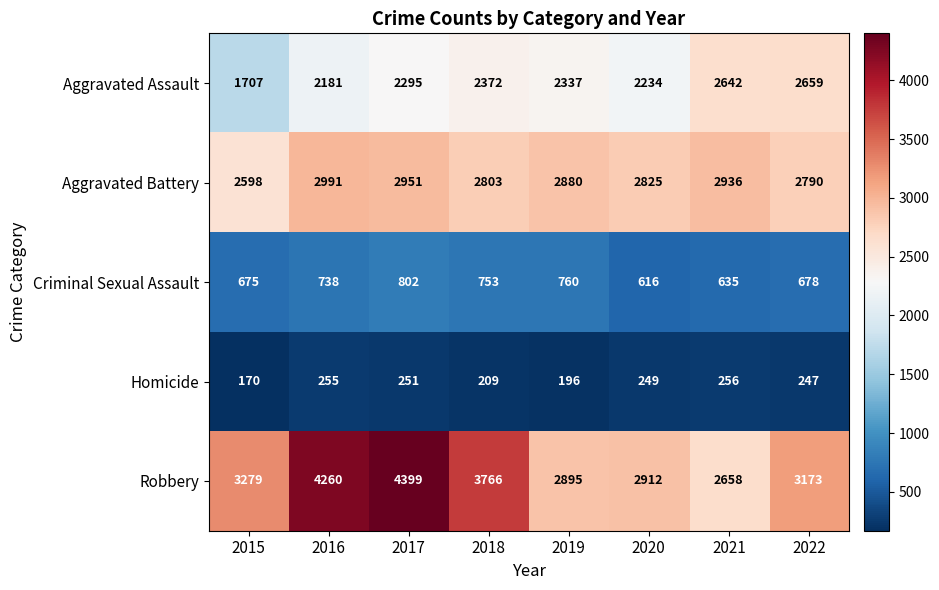

Which series changed the most between 2018 and 2019?

Robbery